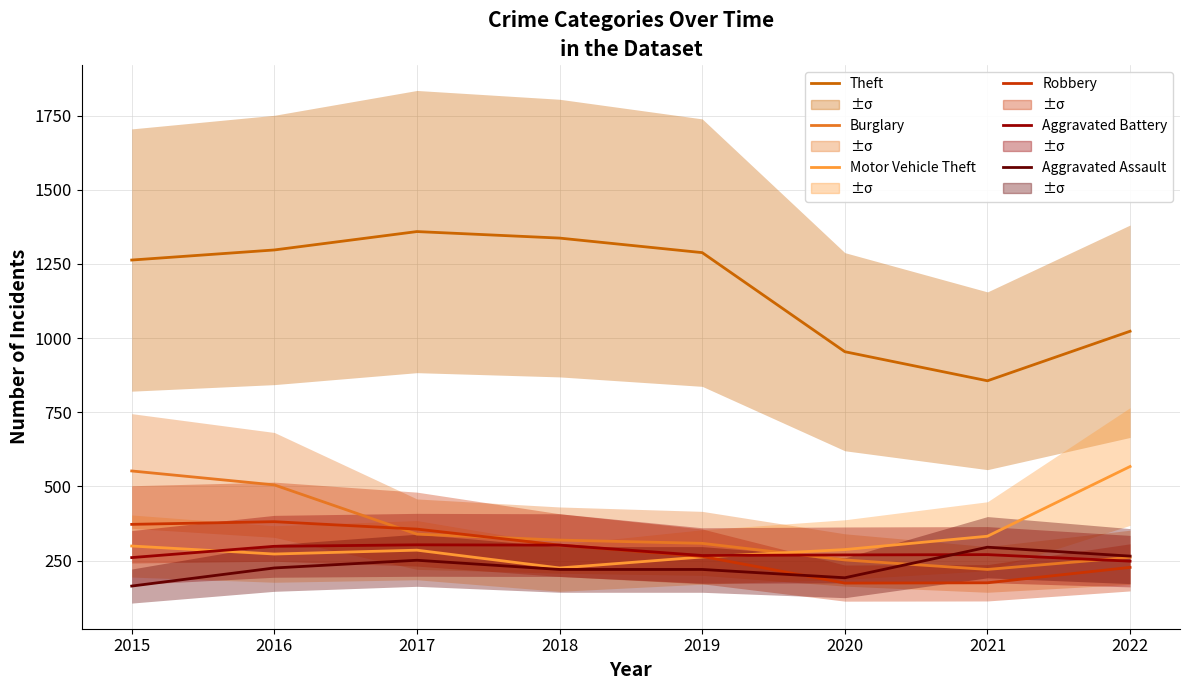

At 2021, list the series in order from largest to smallest.

Theft, Motor Vehicle Theft, Aggravated Assault, Aggravated Battery, Burglary, Robbery